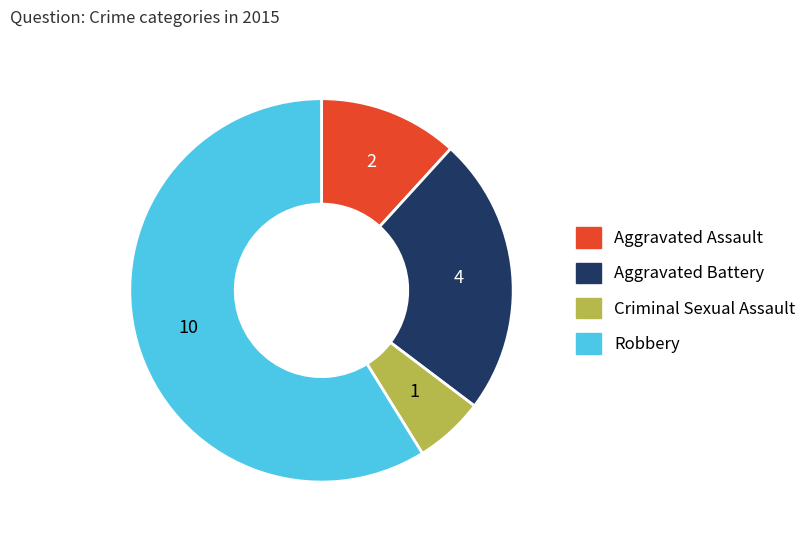

Do Aggravated Assault and Robbery together represent more than half of the pie?

Yes